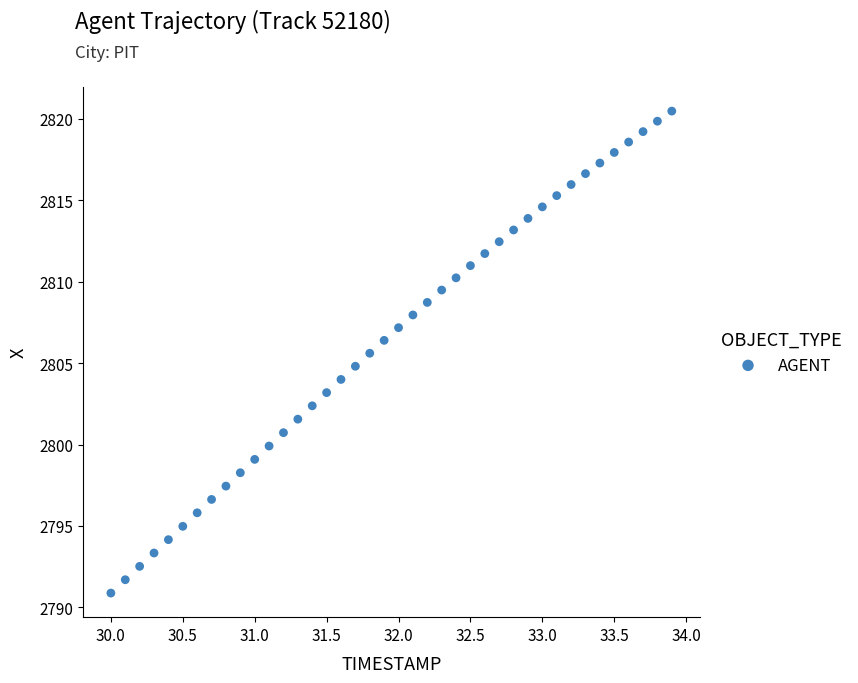

What is the range of Y values (max minus min)?

29.6